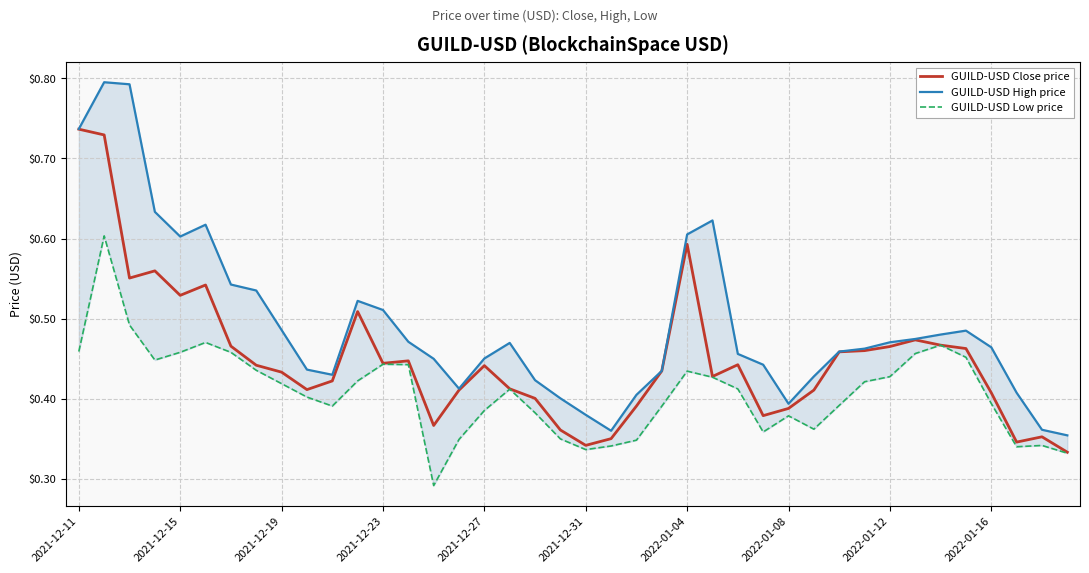

The value of GUILD-USD Close price at 2021-12-15 is 0.2. True or false?

False